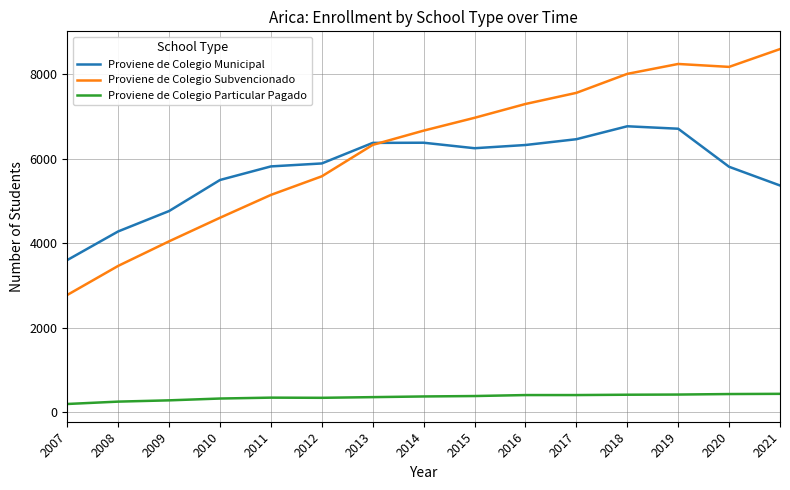

Which series has the widest spread of values?

Proviene de Colegio Subvencionado